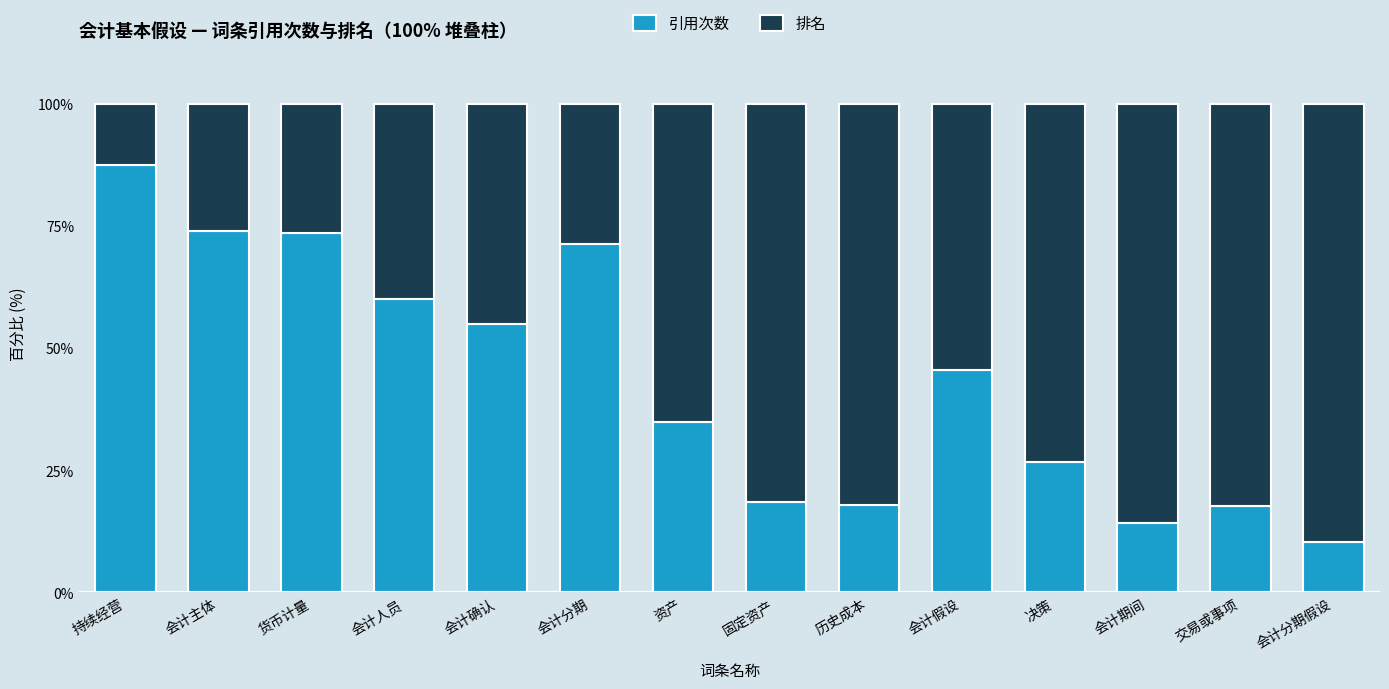

Read the 引用次数 value at 会计分期.

71.4